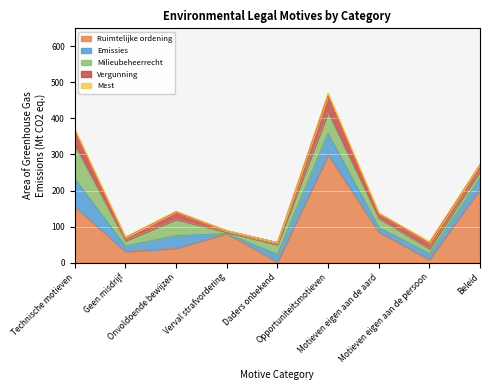

True or false: Emissies and Mest intersect in this chart.

False